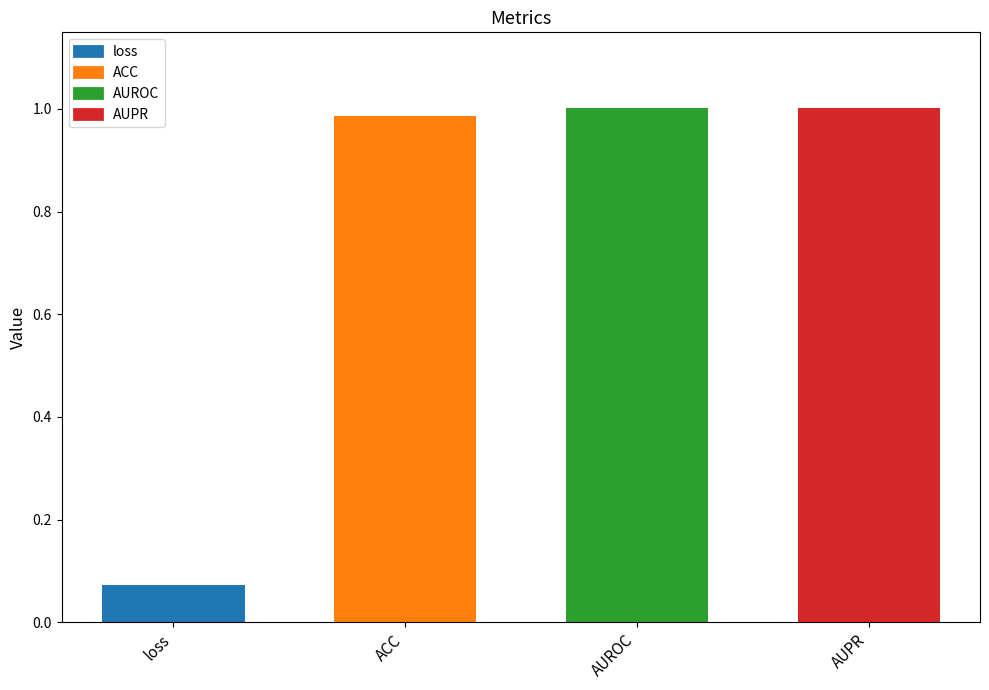

What is the change in value from loss to AUROC?

+0.9